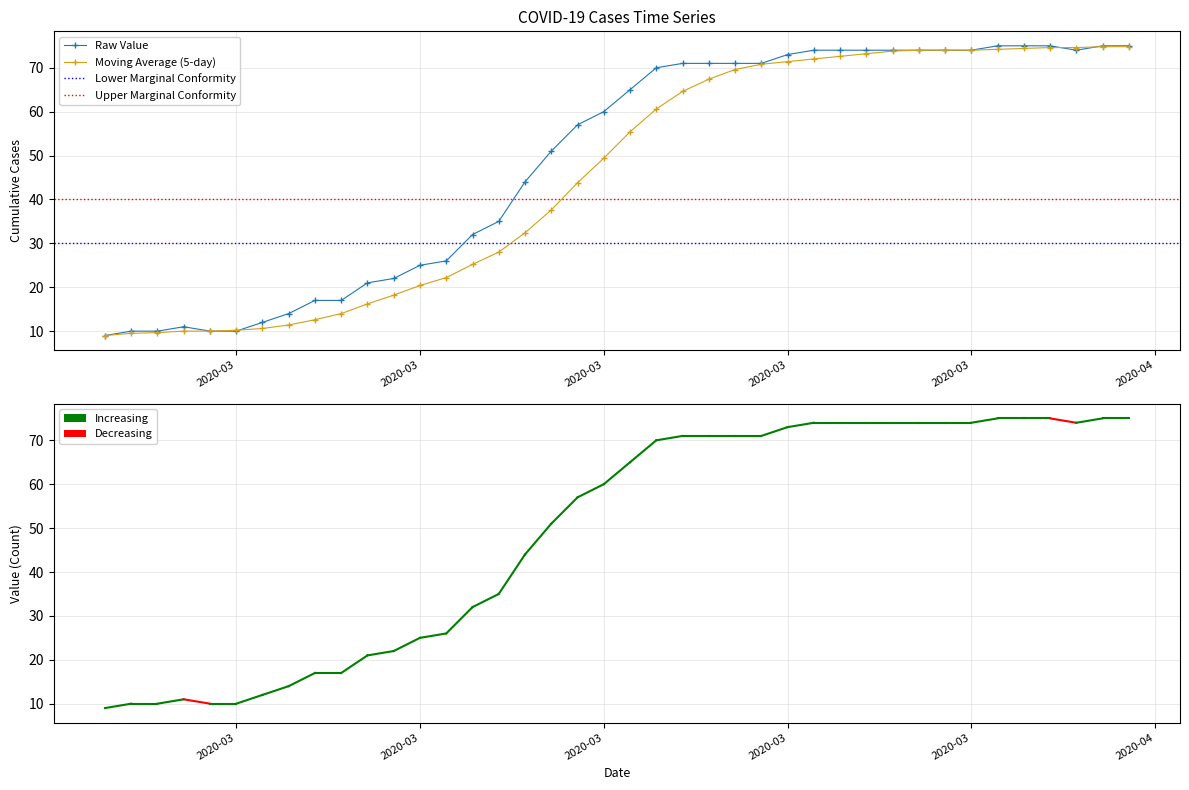

What is the sum of all values?

1952